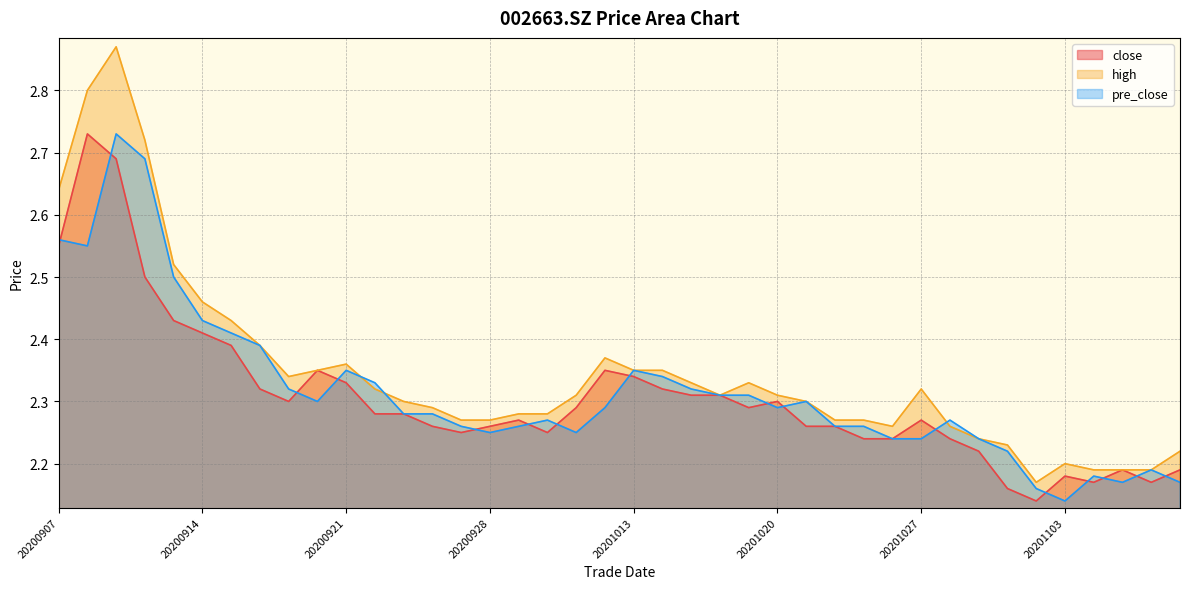

Which label corresponds to the largest value in the chart?

20200909